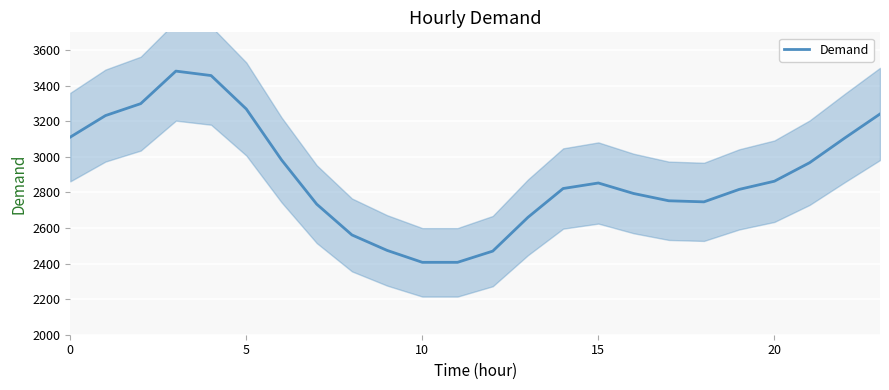

True or false: the data has more than 0 interior local peaks.

True